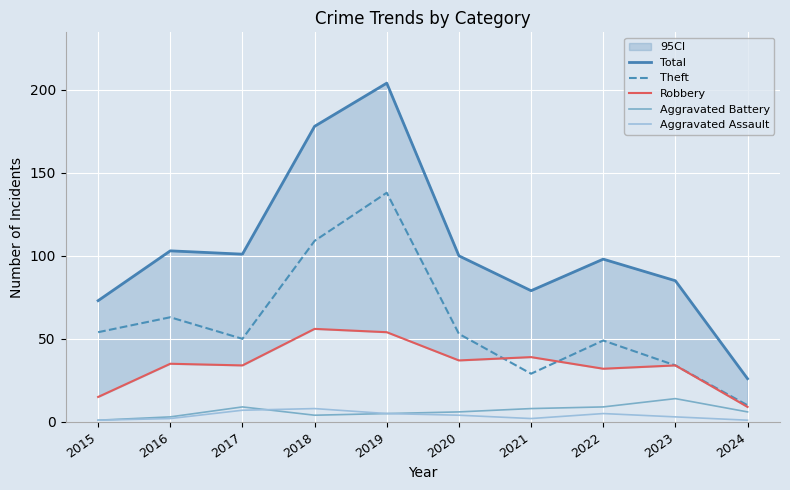

True or false: Total and Robbery cross at least once.

False